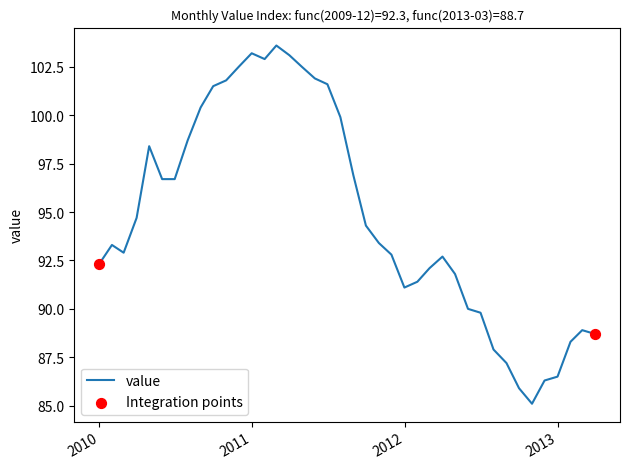

What is the greatest value displayed?

103.6